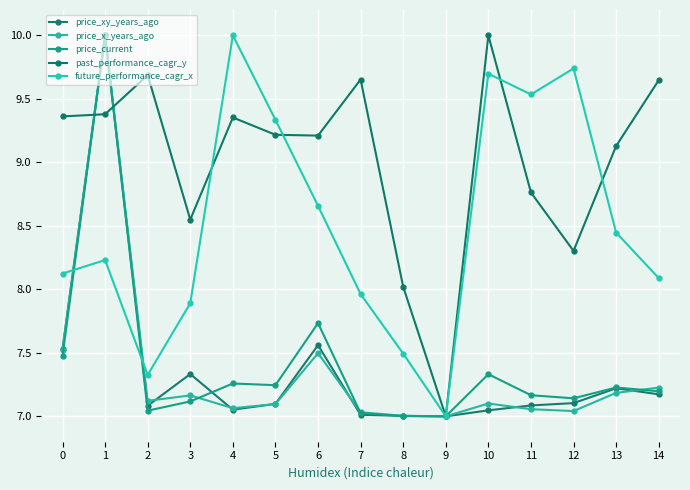

Which series has the largest total across all categories?

past_performance_cagr_y